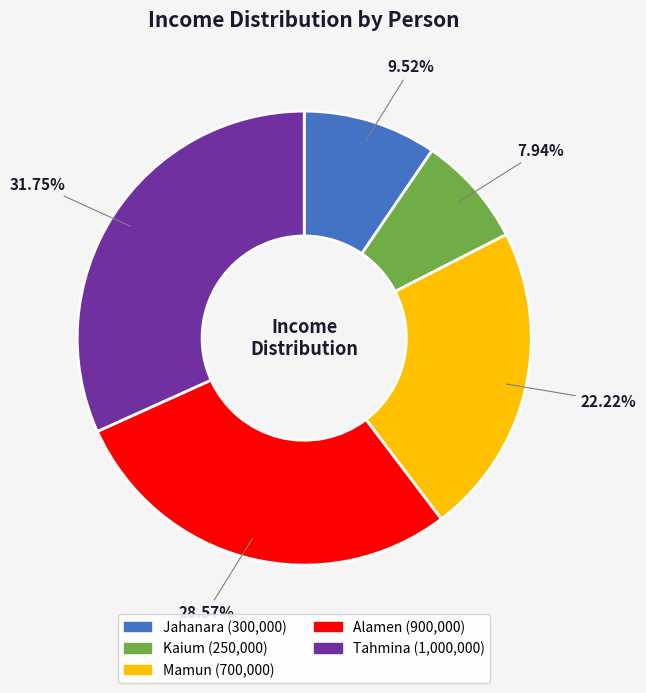

To the nearest percent, what is the difference between the largest and smallest slice percentages?

24%